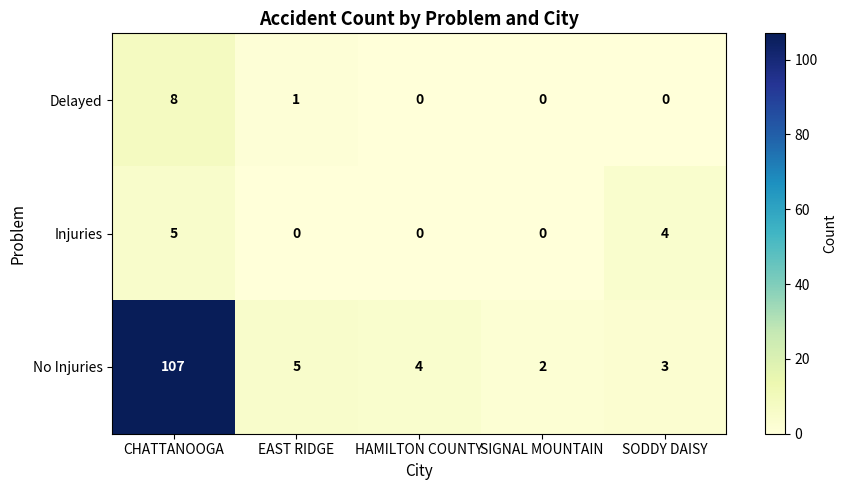

Is it true that Delayed equals 8 at CHATTANOOGA?

True